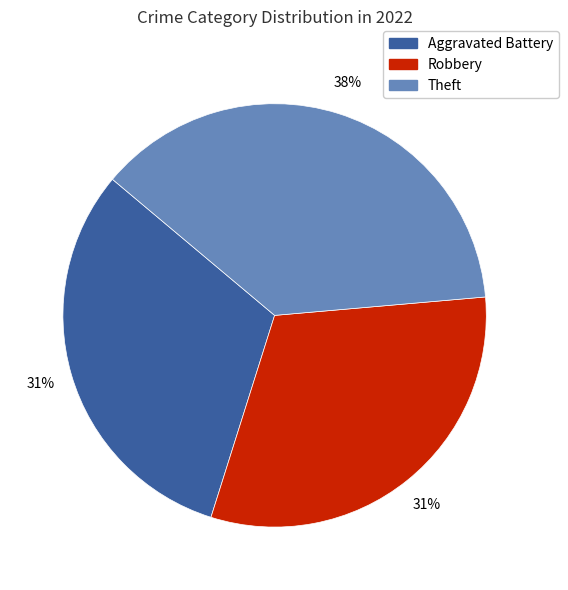

What is the largest slice in the pie chart?

Theft